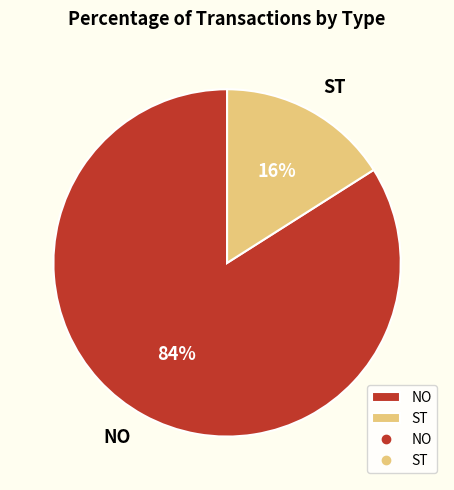

Count the number of slices in the pie.

2